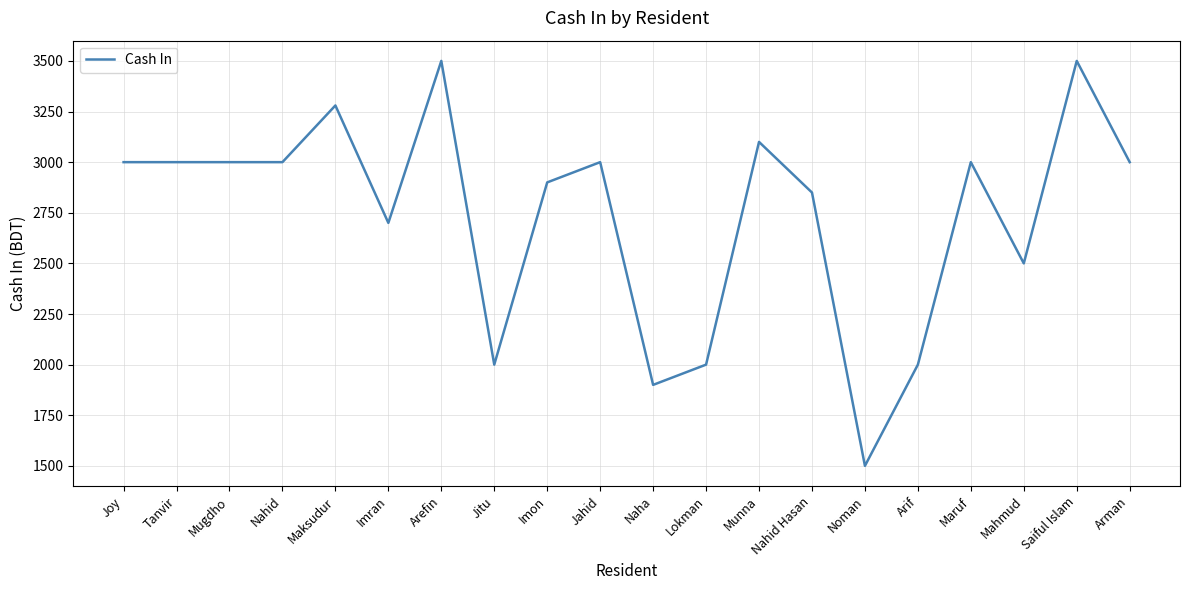

What is the difference between the values at Tanvir and Nahid Hasan?

150